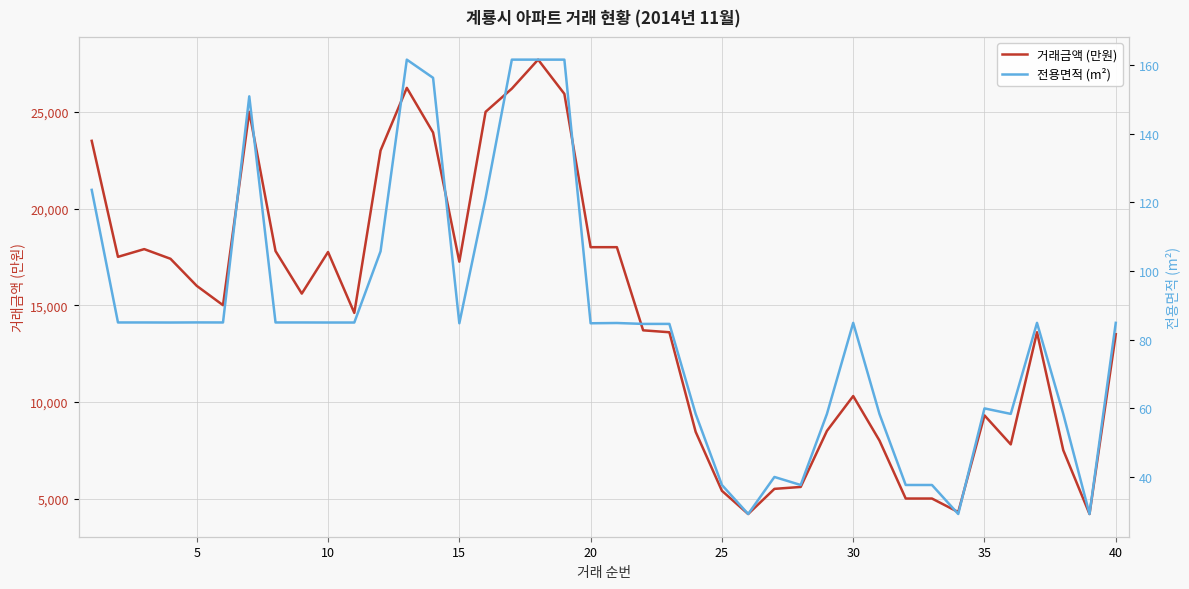

What value does the 거래금액 (만원) series have at 30?

10300